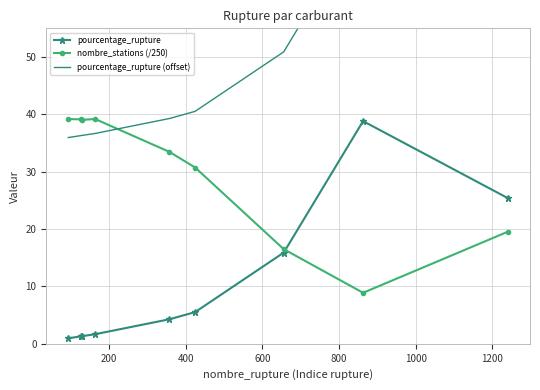

True or false: pourcentage_rupture and nombre_stations (/250) intersect in this chart.

True